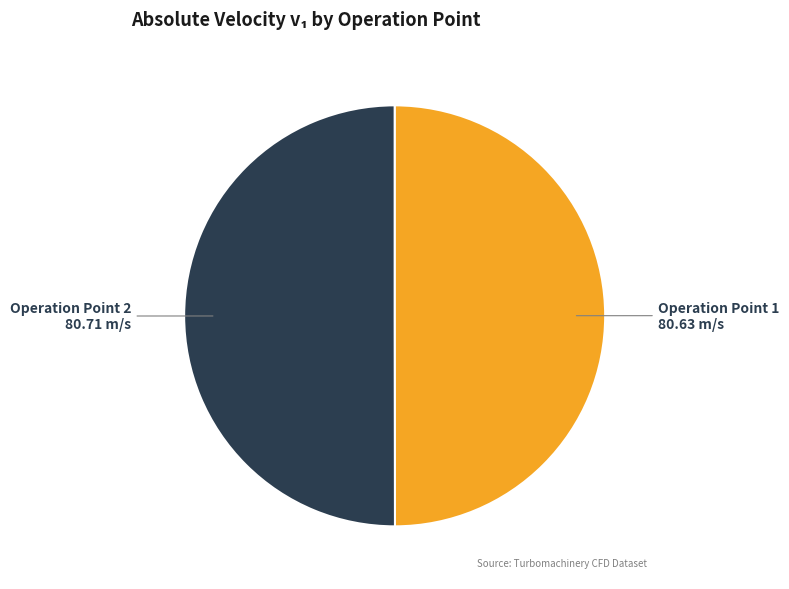

Do Operation Point 1 and Operation Point 2 together represent more than half of the pie?

Yes